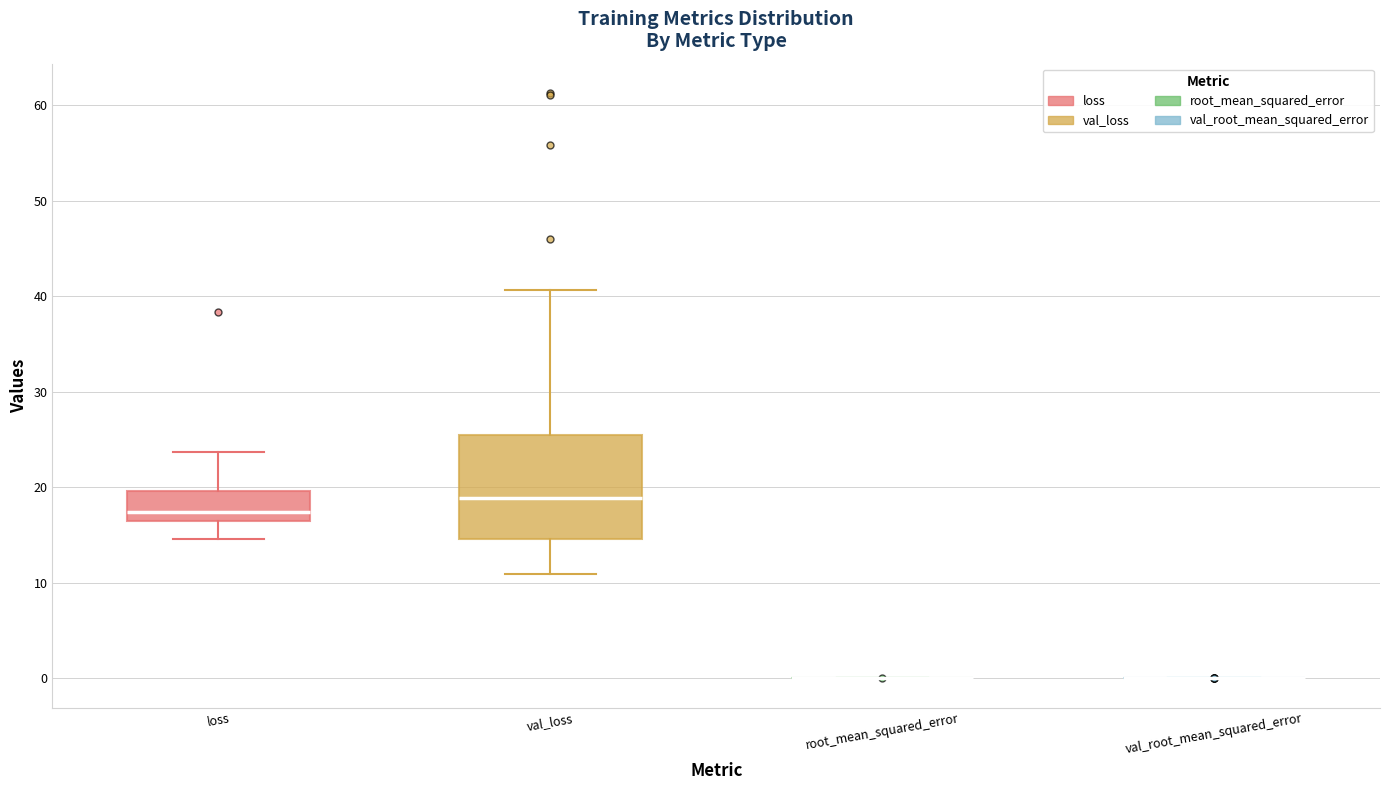

Reading left to right, read every box against the y-axis: the position of its median line, the range the box covers, and the ends of its whiskers. The values are not printed on the chart, so give them approximately, as read against the axis.

loss: median 17, box 16 to 20, whiskers 15 to 24
val_loss: median 19, box 15 to 26, whiskers 11 to 41
root_mean_squared_error: box collapsed to a line at 0, whiskers 0 to 0
val_root_mean_squared_error: box collapsed to a line at 0, whiskers 0 to 0